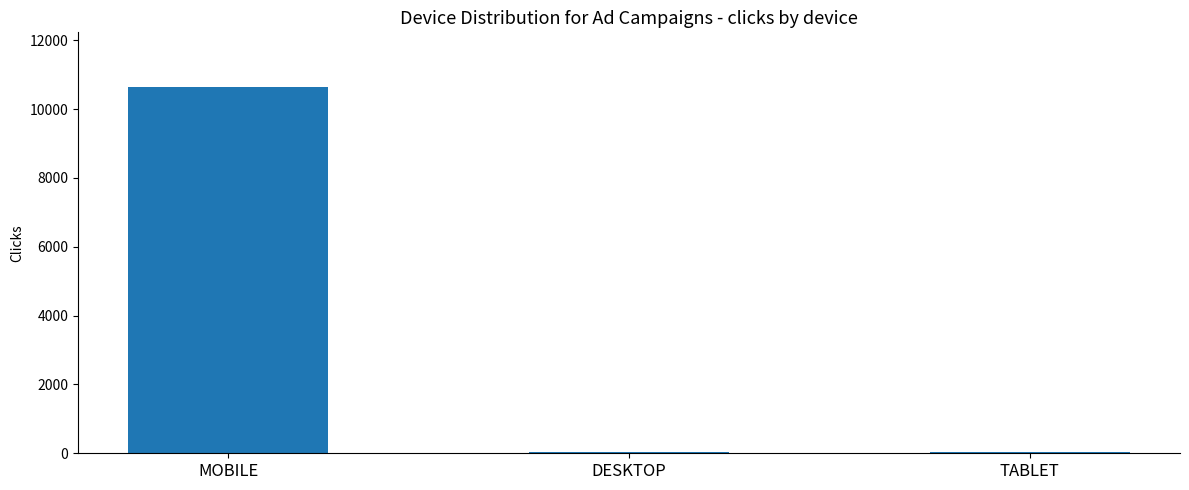

What is the difference between the values at TABLET and MOBILE?

10589